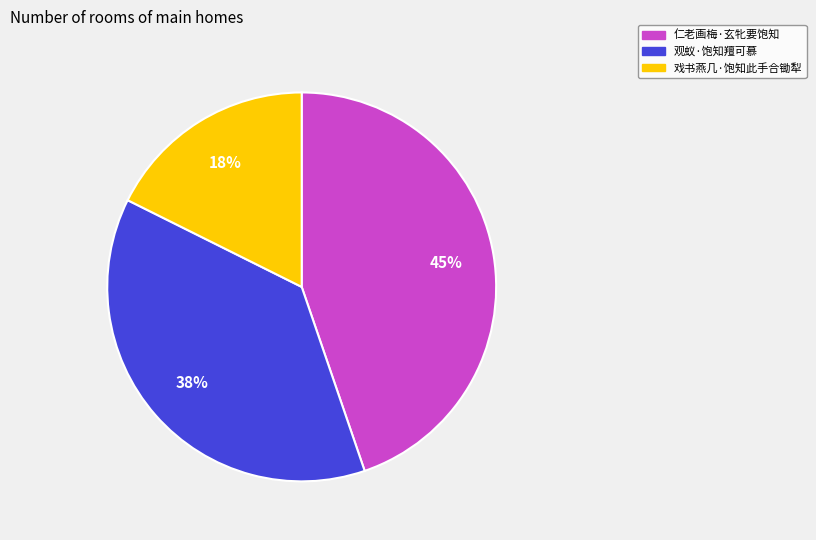

To the nearest percent, what portion does 仁老画梅·玄牝要饱知 represent?

45%